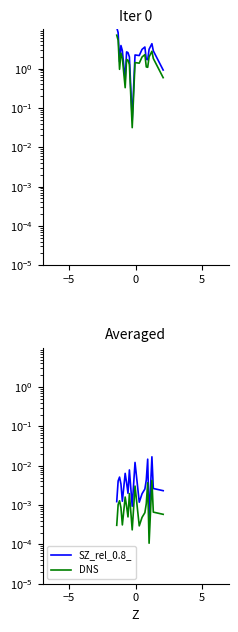

Is it true that SZ_rel_0.8_ equals 0.0 at 11?

False